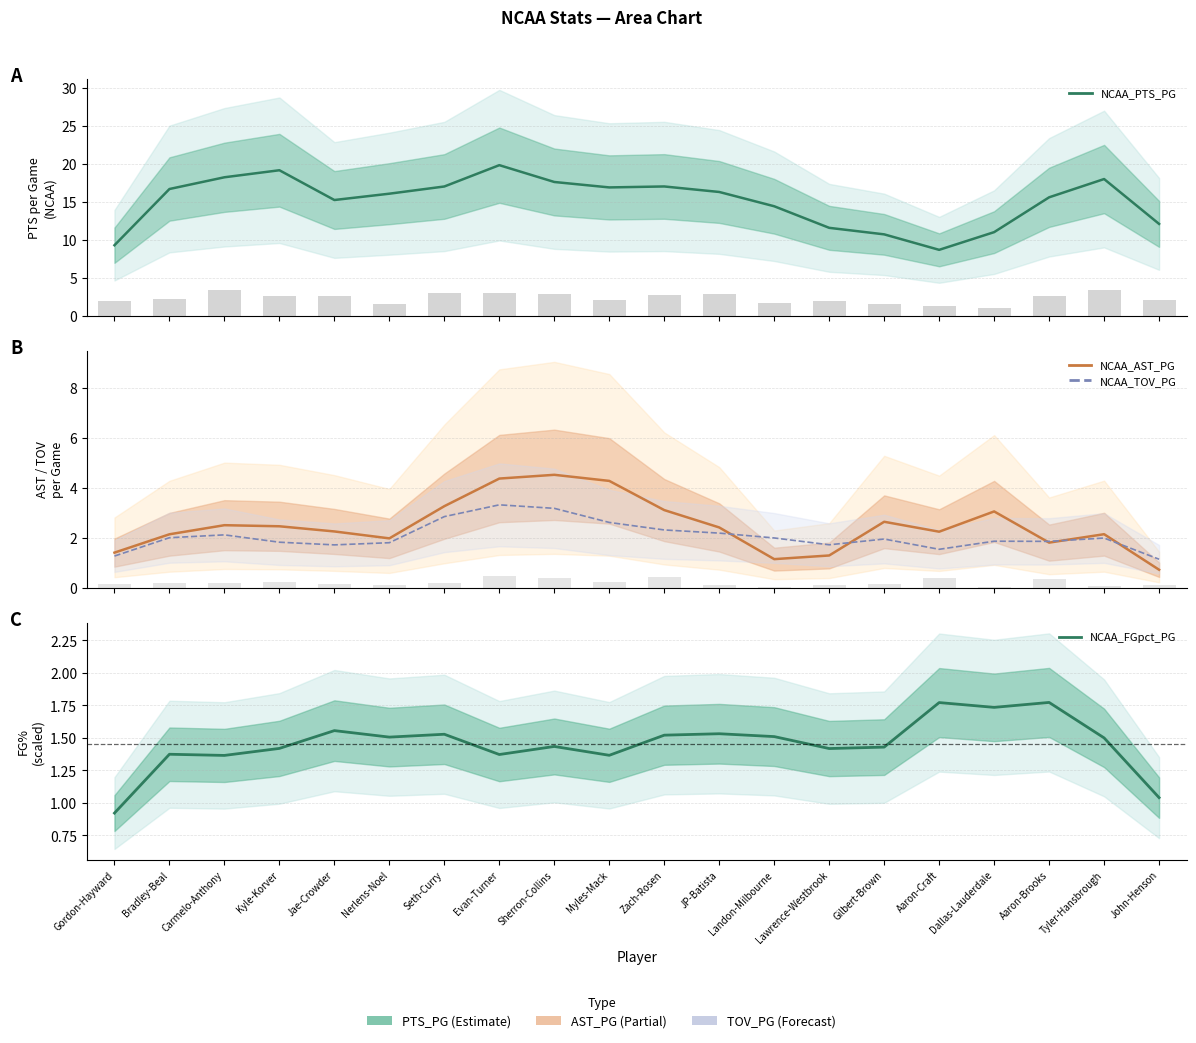

Reading left to right, extract all data points from this chart.

NCAA_PTS_PG: 9.3	16.7	18.2	19.2	15.3	16.1	17.0	19.8	17.6	16.9	17.0	16.3	14.4	11.6	10.7	8.7	11.0	15.6	18.0	12.1
NCAA_AST_PG: 1.4	2.1	2.5	2.5	2.2	2.0	3.3	4.4	4.5	4.3	3.1	2.4	1.1	1.3	2.6	2.2	3.0	1.8	2.1	0.7
NCAA_TOV_PG: 1.3	2.0	2.1	1.8	1.7	1.8	2.8	3.3	3.2	2.6	2.3	2.2	2.0	1.7	1.9	1.5	1.9	1.9	2.0	1.1
NCAA_FGpct_PG: 0.9	1.4	1.4	1.4	1.6	1.5	1.5	1.4	1.4	1.4	1.5	1.5	1.5	1.4	1.4	1.8	1.7	1.8	1.5	1.0